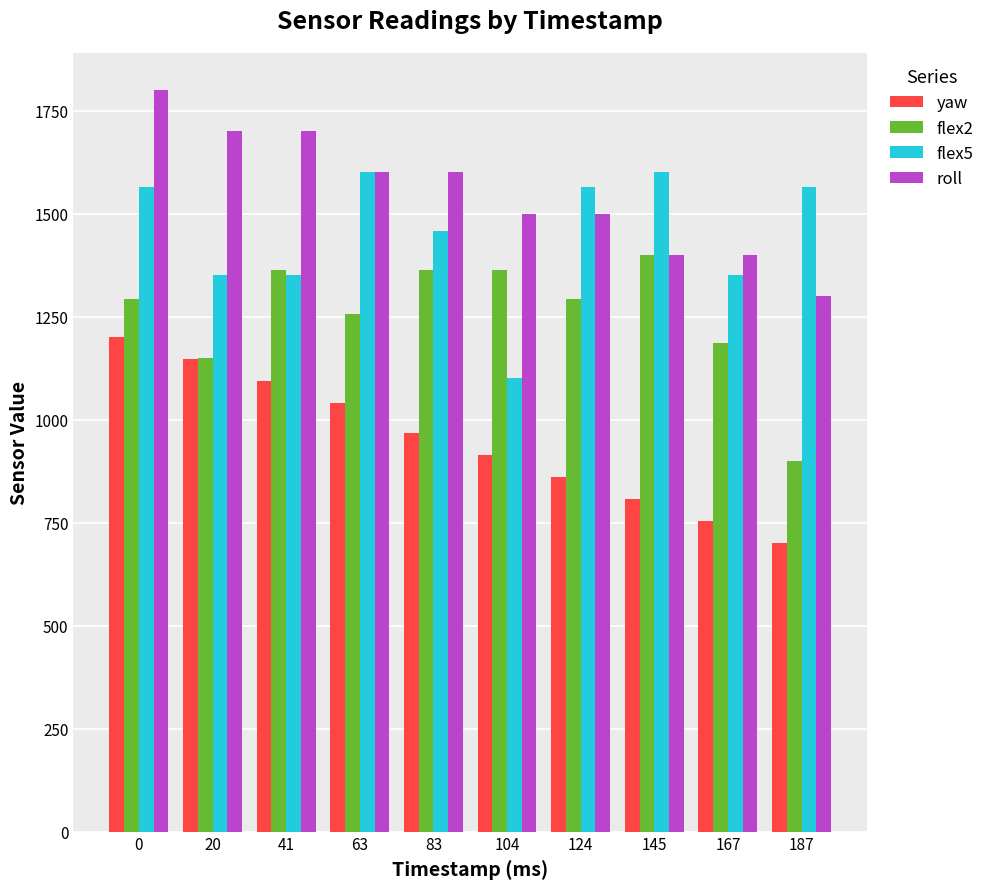

What is the maximum value shown in the chart?

1800.0